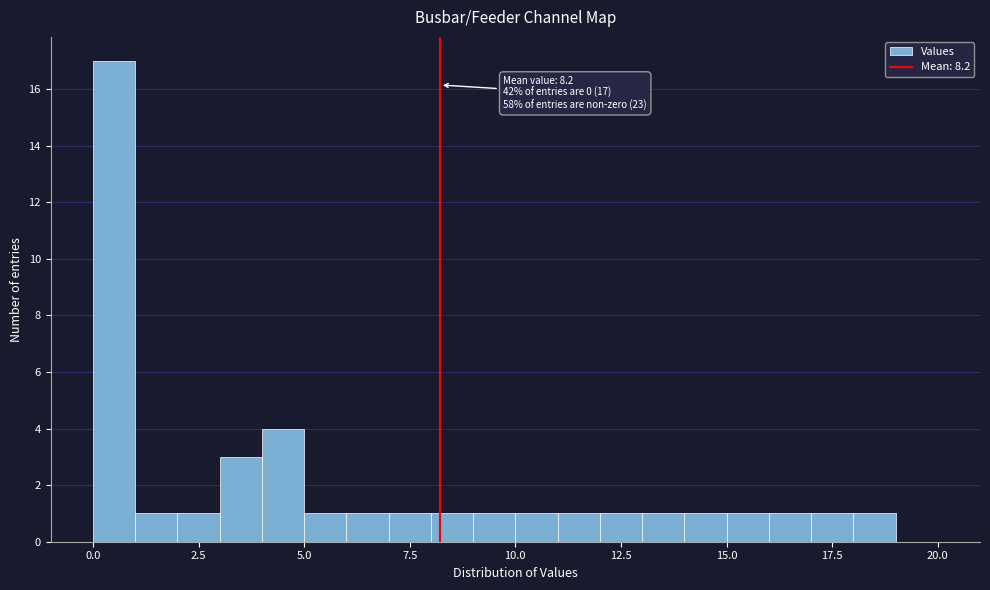

Around what value on the x-axis is the tallest bar? Give the approximate position of its centre, as read against the axis.

0.5